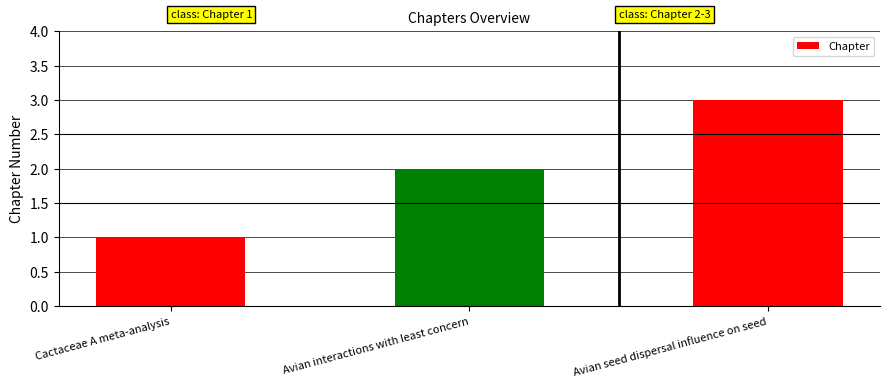

The chart shows a value of 1 at Avian interactions with least concern. True or false?

False